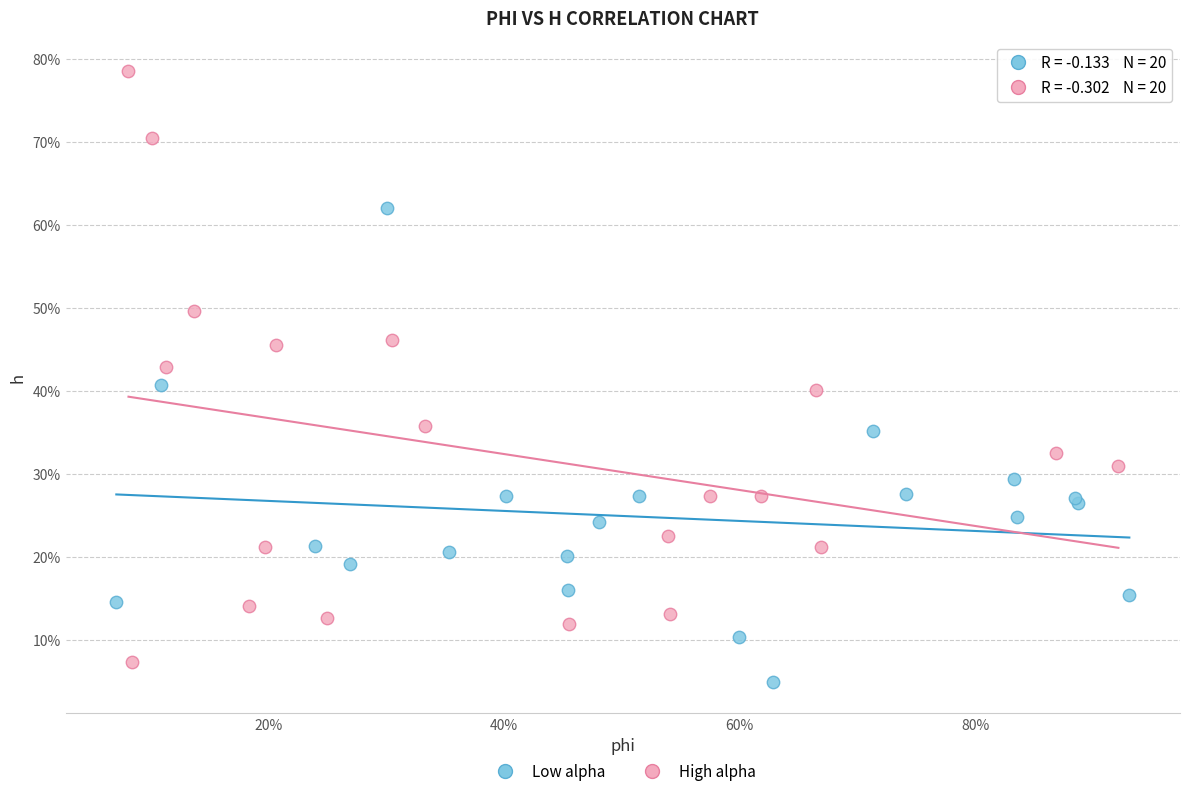

Which series has the widest spread of Y values?

High alpha